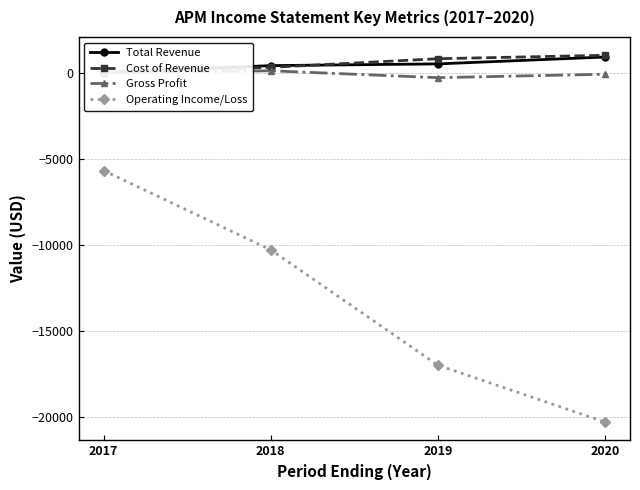

Between 2019 and 2020, which series saw the biggest shift?

Operating Income/Loss